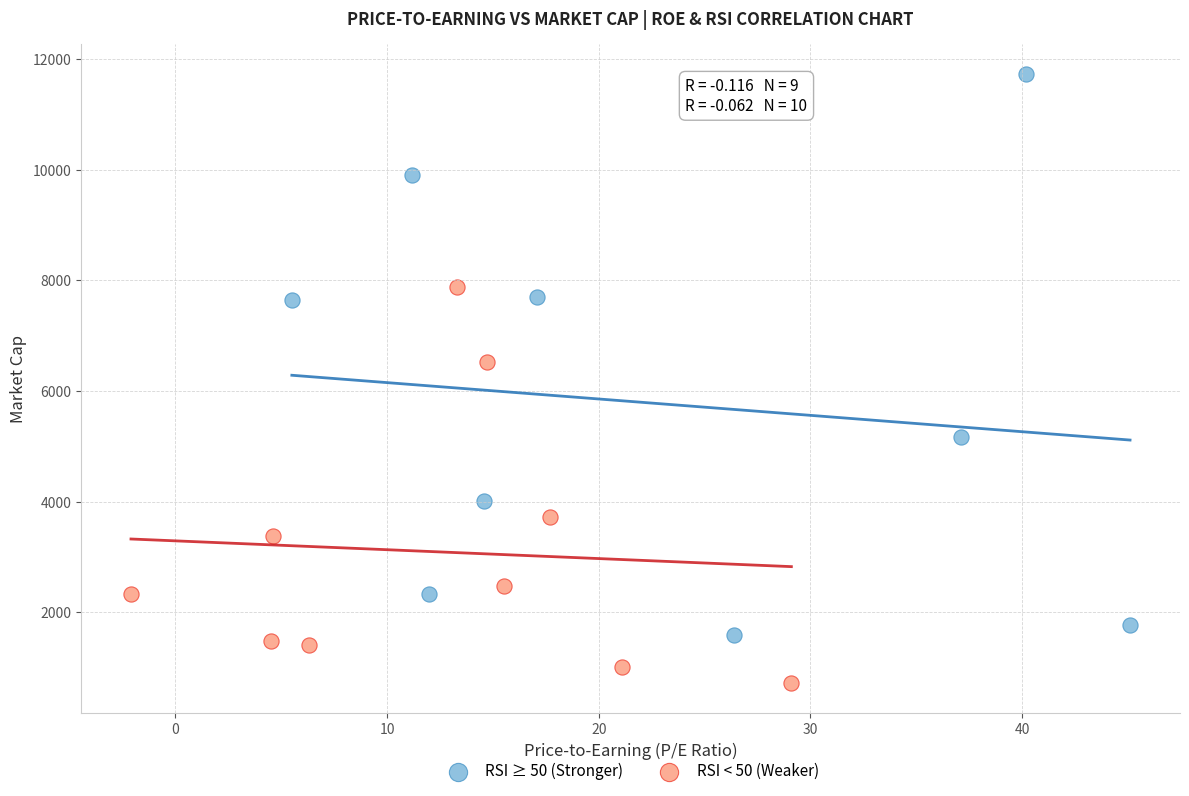

Which series reaches the maximum Y coordinate?

RSI ≥ 50 (Stronger)